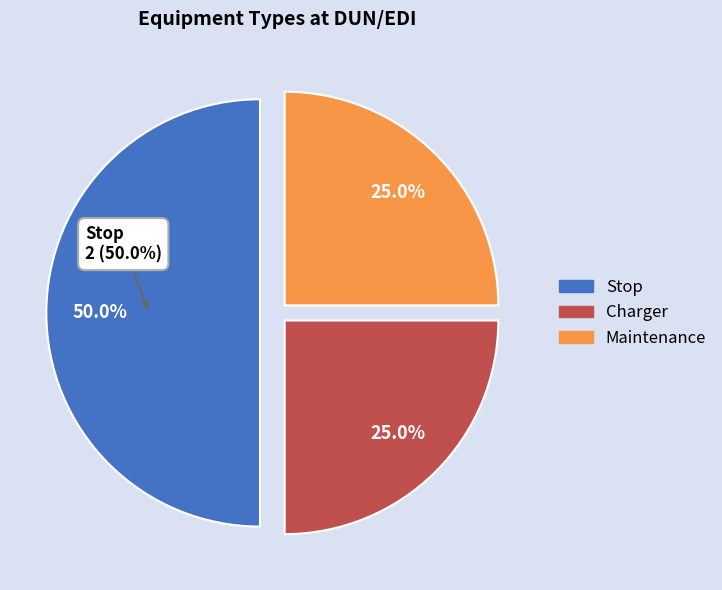

Is it true that Charger is 11% of the pie?

False